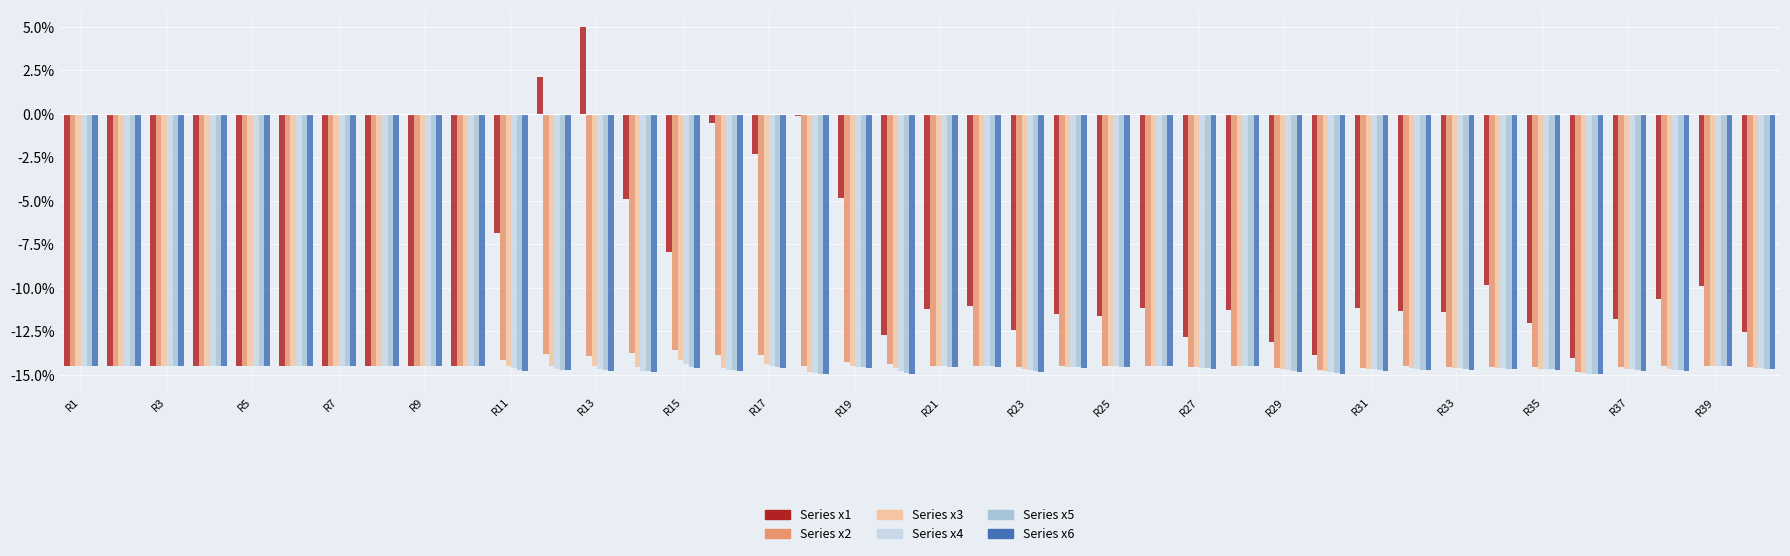

What is the greatest value displayed?

5.0